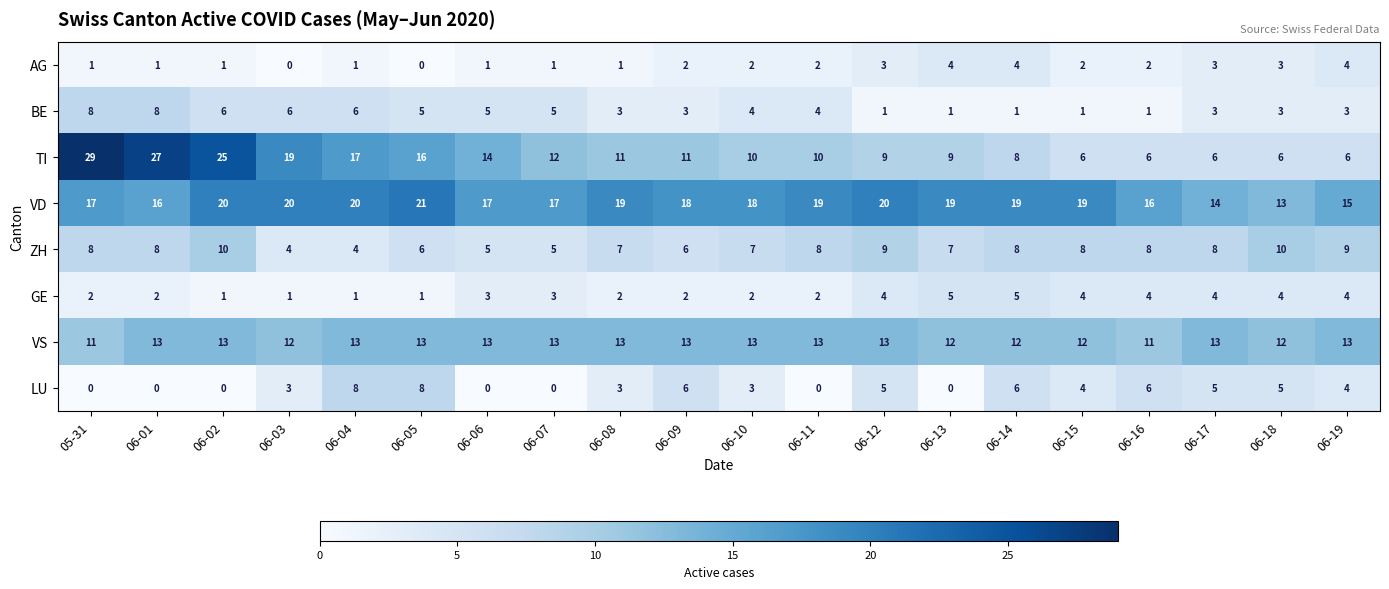

The TI series shows 17 at 06-04. True or false?

True